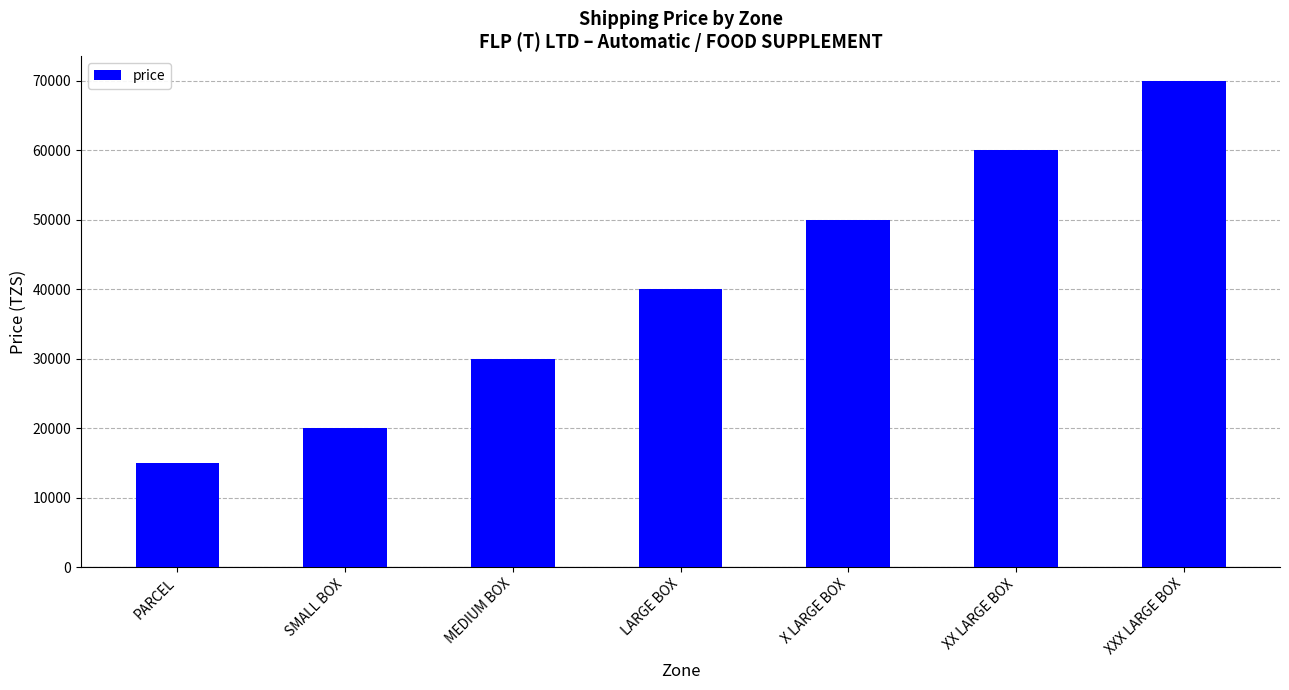

Reading left to right, extract all data points from this chart.

PARCEL=15000	SMALL BOX=20000	MEDIUM BOX=30000	LARGE BOX=40000	X LARGE BOX=50000	XX LARGE BOX=60000	XXX LARGE BOX=70000